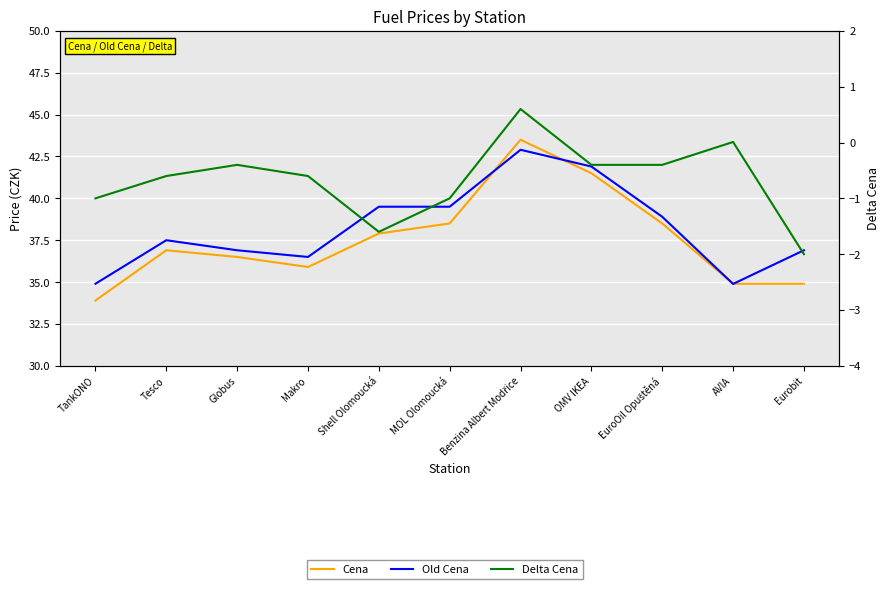

How many lines are shown in the chart?

3